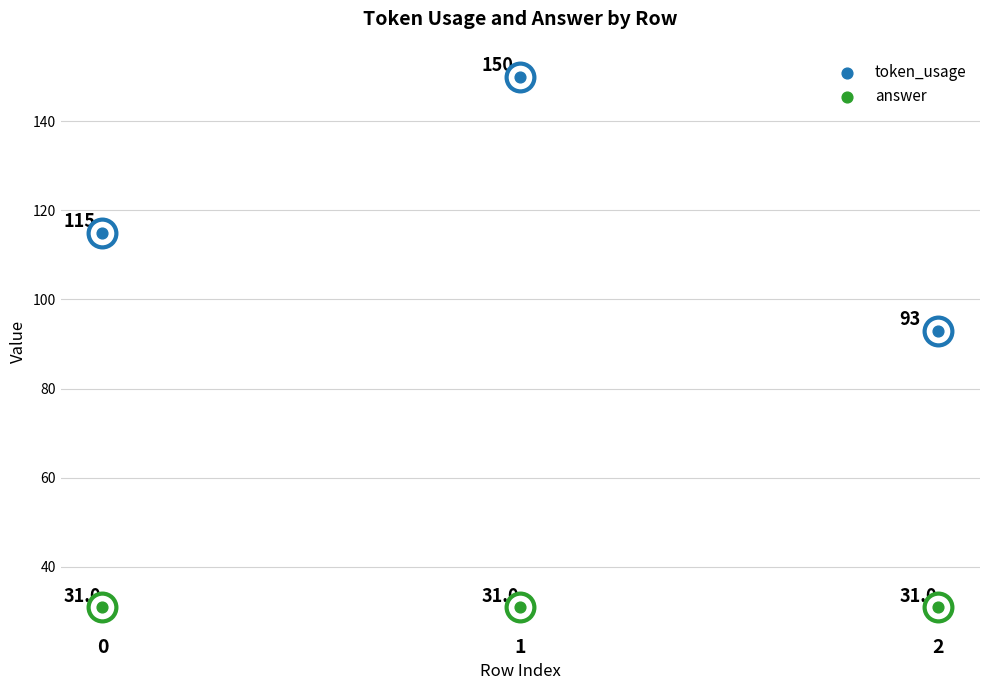

What is the total value across all series at 0?

146